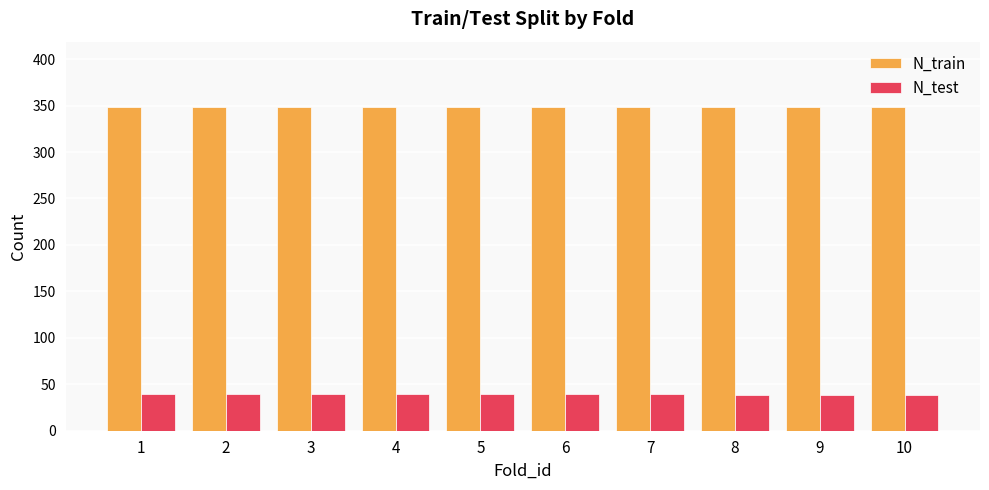

What is the minimum value shown in the chart?

38